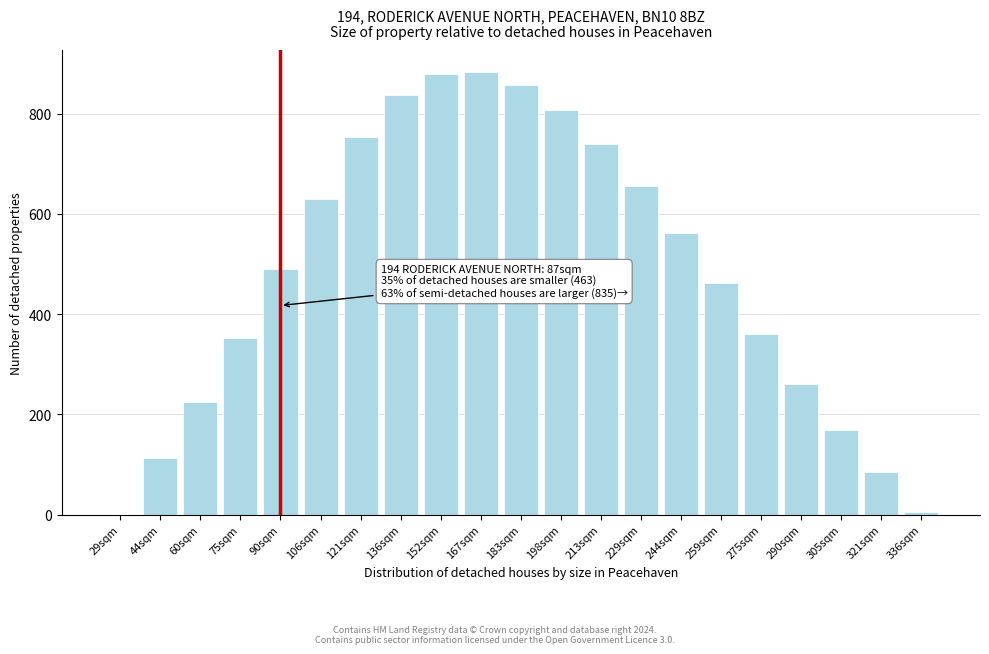

Reading left to right, list all the values displayed in this chart.

29sqm=0	44sqm=112	60sqm=224	75sqm=353	90sqm=491	106sqm=629	121sqm=754	136sqm=838	152sqm=879	167sqm=883	183sqm=857	198sqm=808	213sqm=739	229sqm=655	244sqm=562	259sqm=462	275sqm=360	290sqm=261	305sqm=168	321sqm=84	336sqm=6